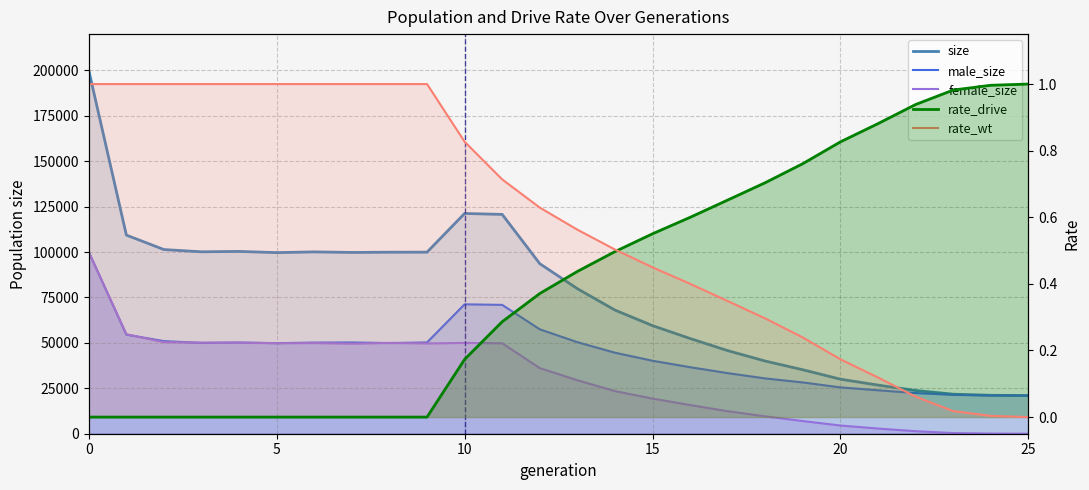

How many categories are shown in the chart?

26